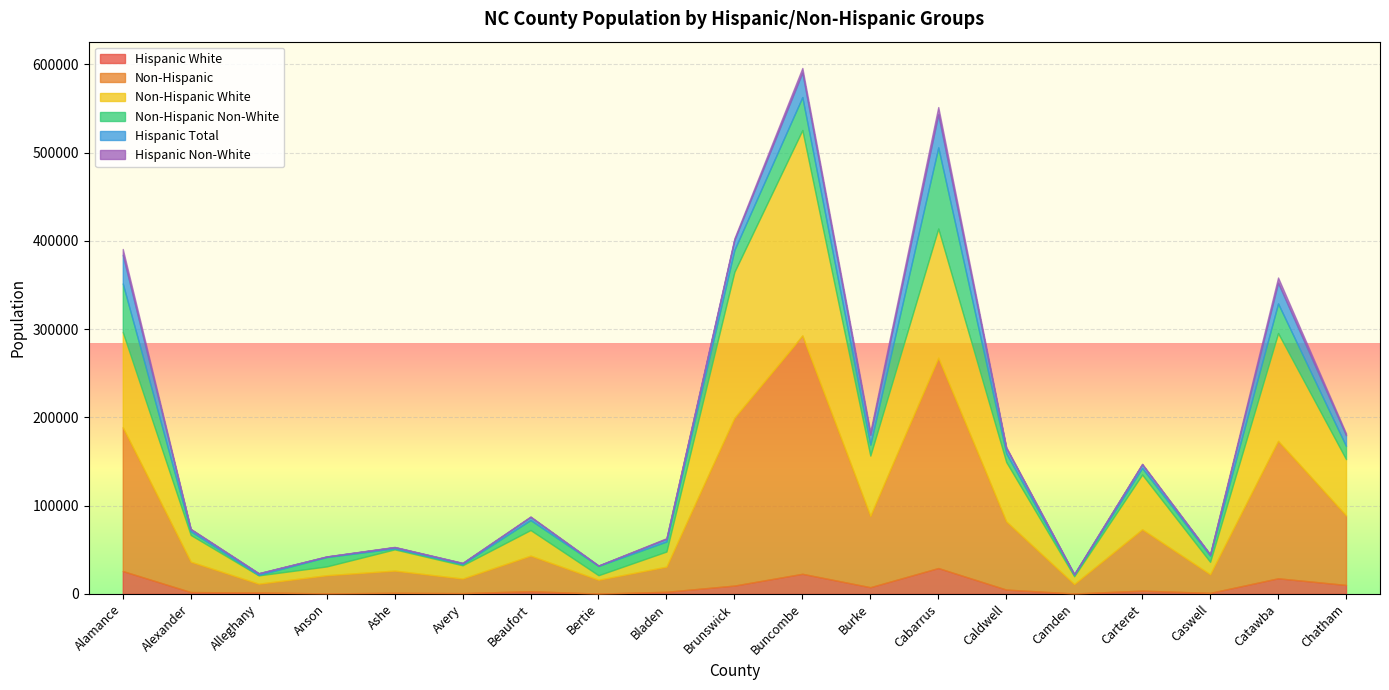

At how many categories does at least one series exceed 36520?

10